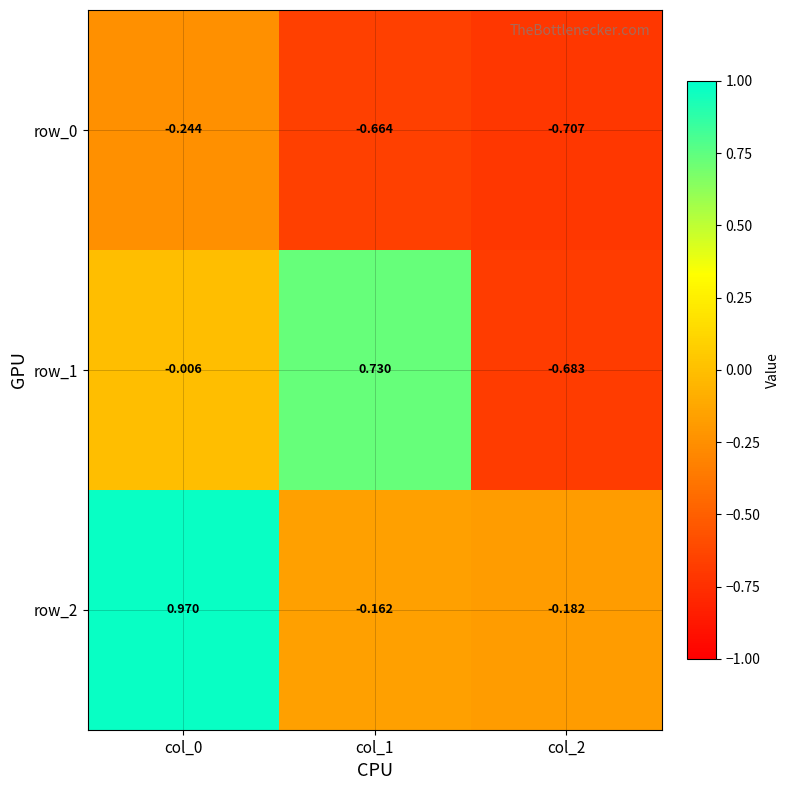

Is the value of row_2 at col_2 greater than the value of row_1 at col_2?

Yes